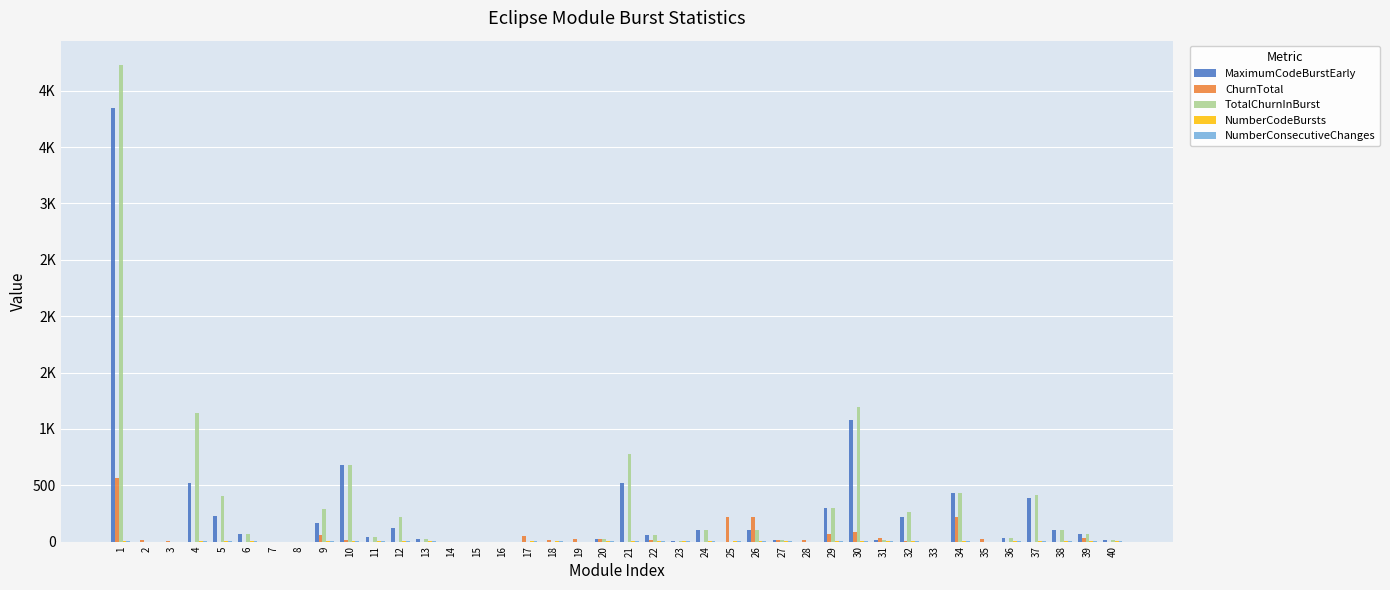

At which category does the chart reach its peak across all series?

1